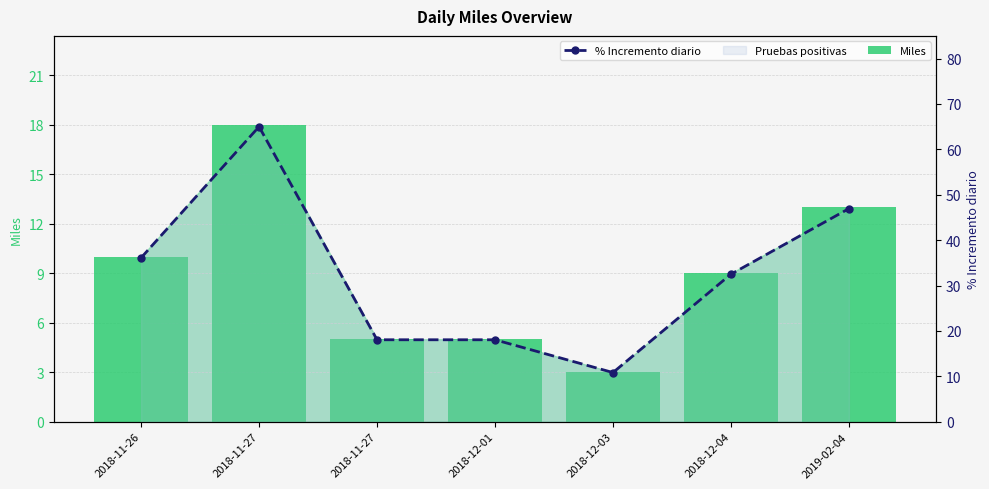

Reading right to left, what are all the values shown in this chart?

Miles: 2019-02-04=13.0	2018-12-04=9.0	2018-12-03=3.0	2018-12-01=5.0	2018-11-27=5.0	2018-11-27=18.0	2018-11-26=10.0
% Incremento diario: 2019-02-04=46.9	2018-12-04=32.5	2018-12-03=10.8	2018-12-01=18.1	2018-11-27=18.1	2018-11-27=65.0	2018-11-26=36.1